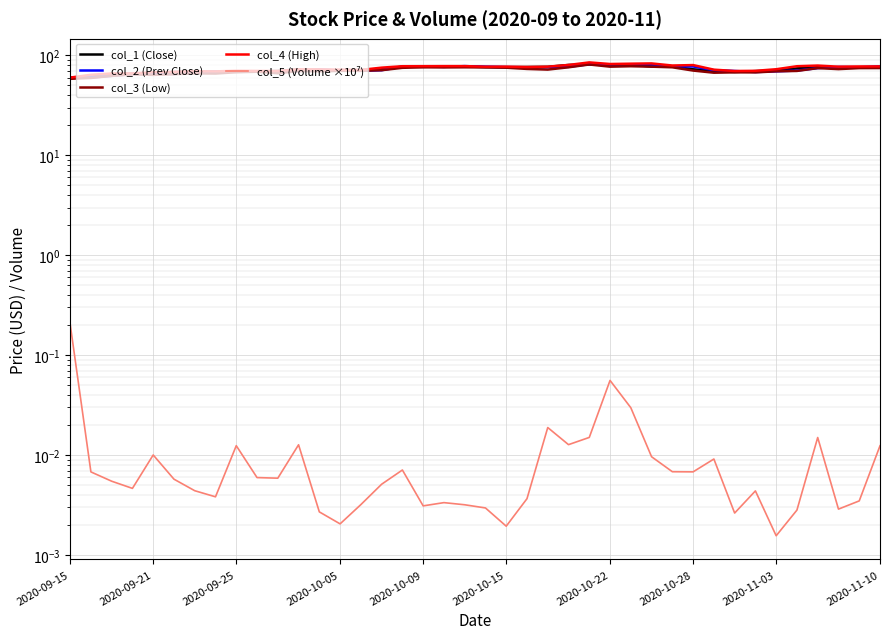

Which series has the largest range (max minus min)?

col_4 (High)